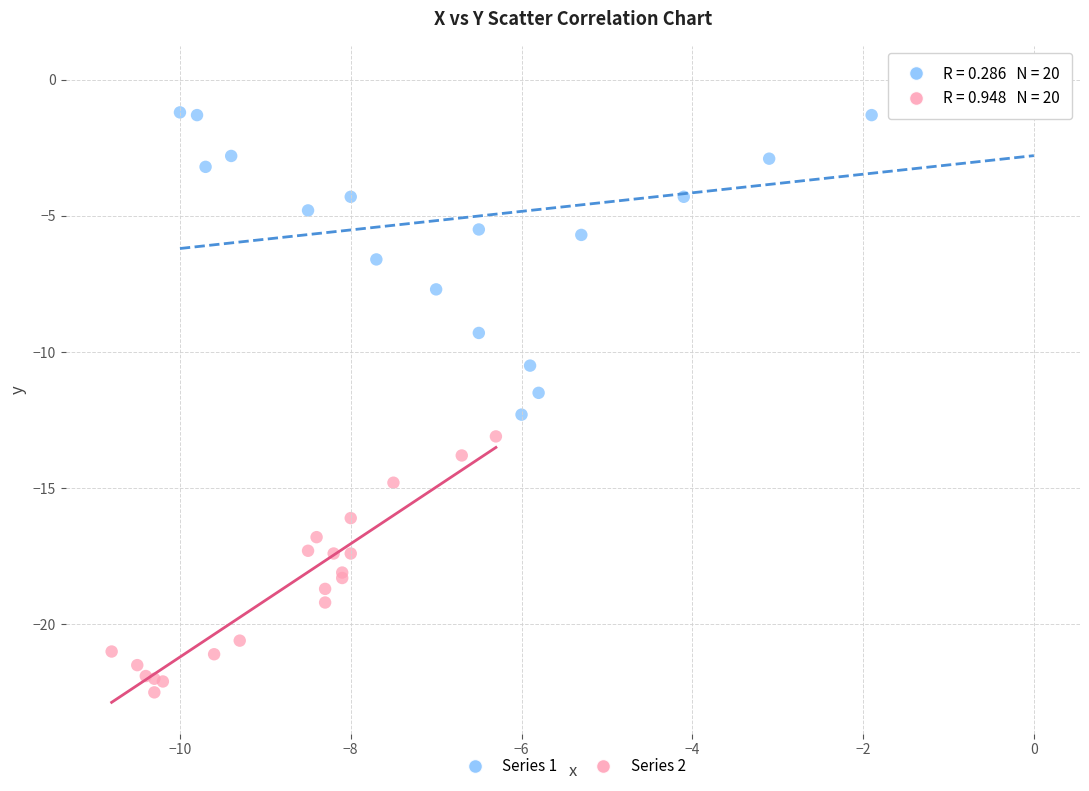

Which series has the widest spread of Y values?

Series 1